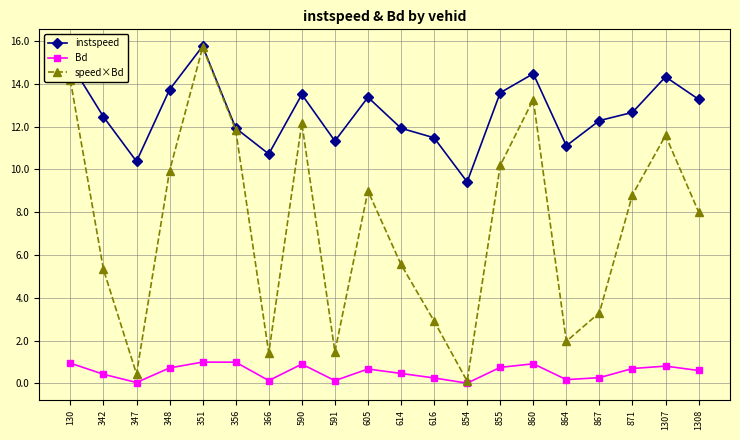

List the series in order of their overall mean, lowest first.

Bd, speed×Bd, instspeed